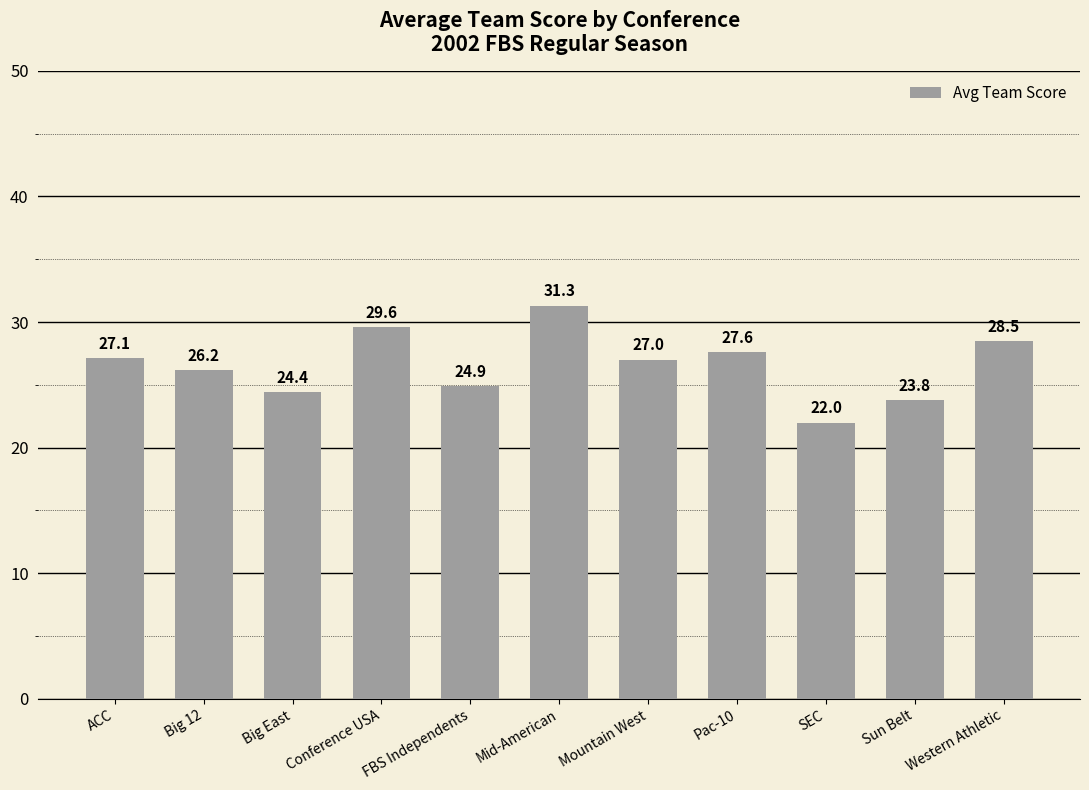

How many series are shown in this chart?

1